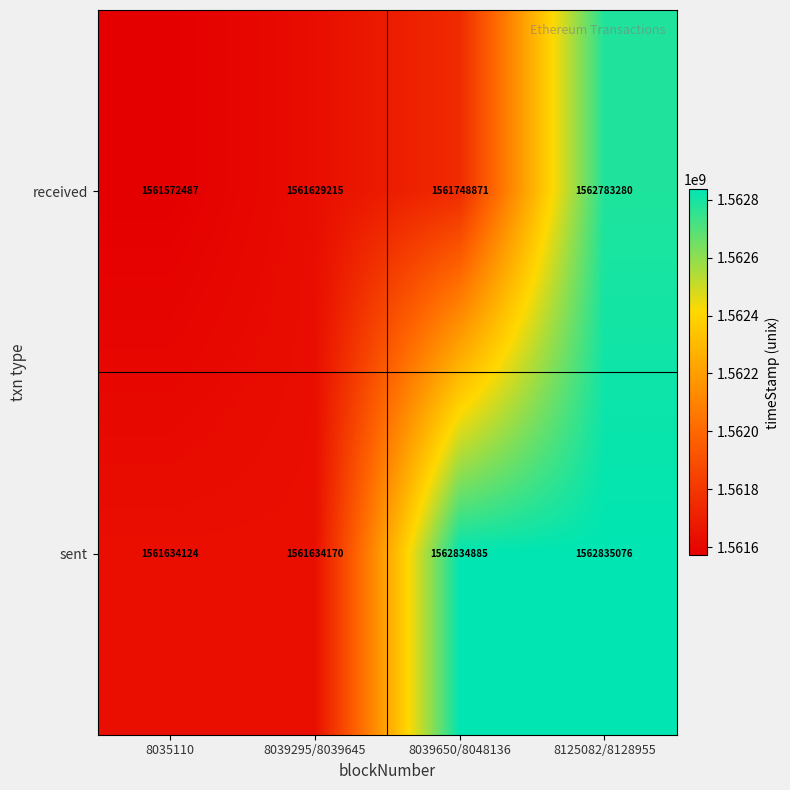

Which label corresponds to the largest value in the chart?

8125082/8128955